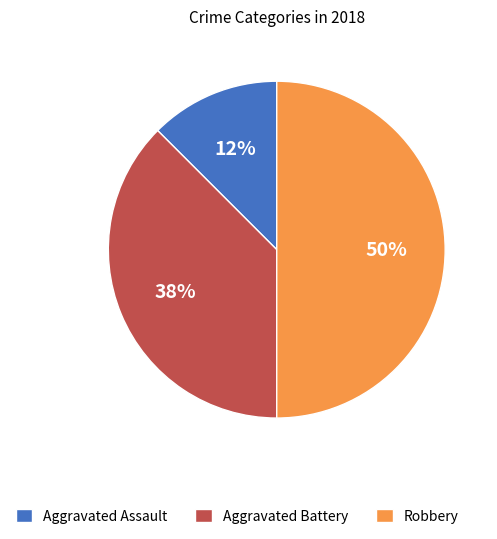

Which category has the smallest portion of the pie?

Aggravated Assault